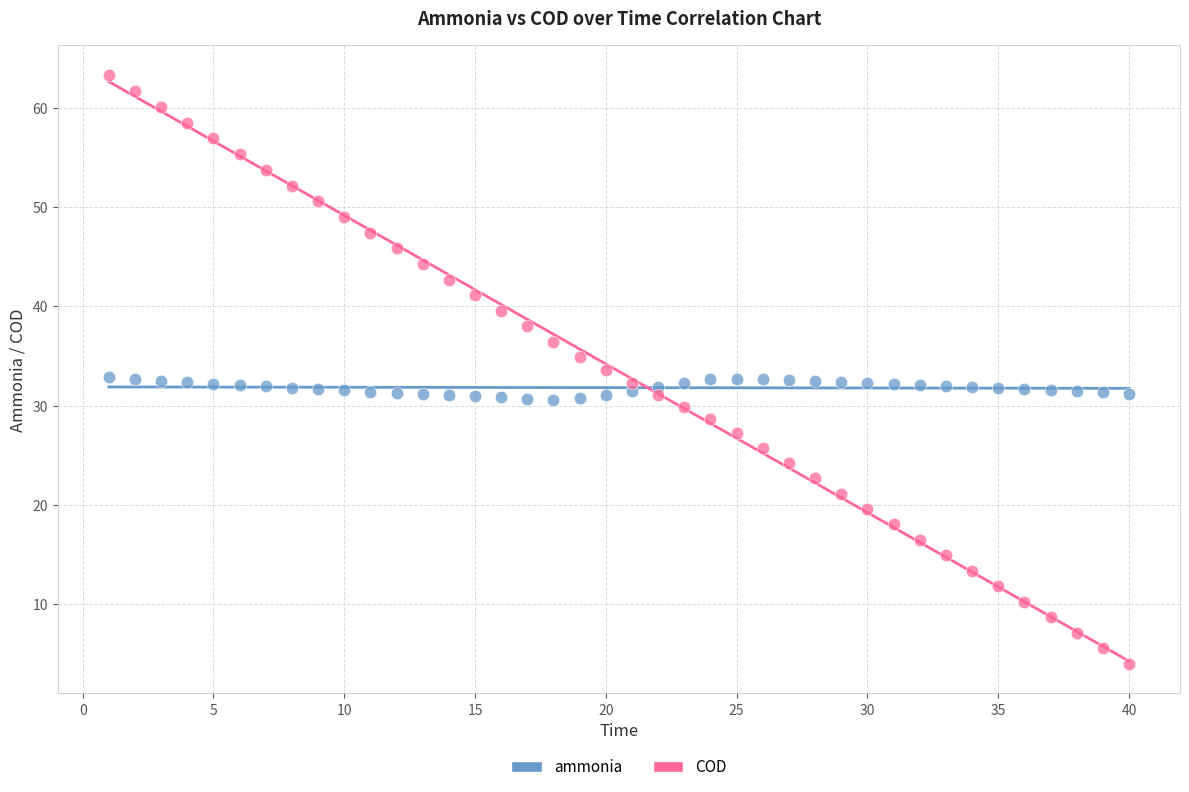

Which series contains the highest Y value?

COD